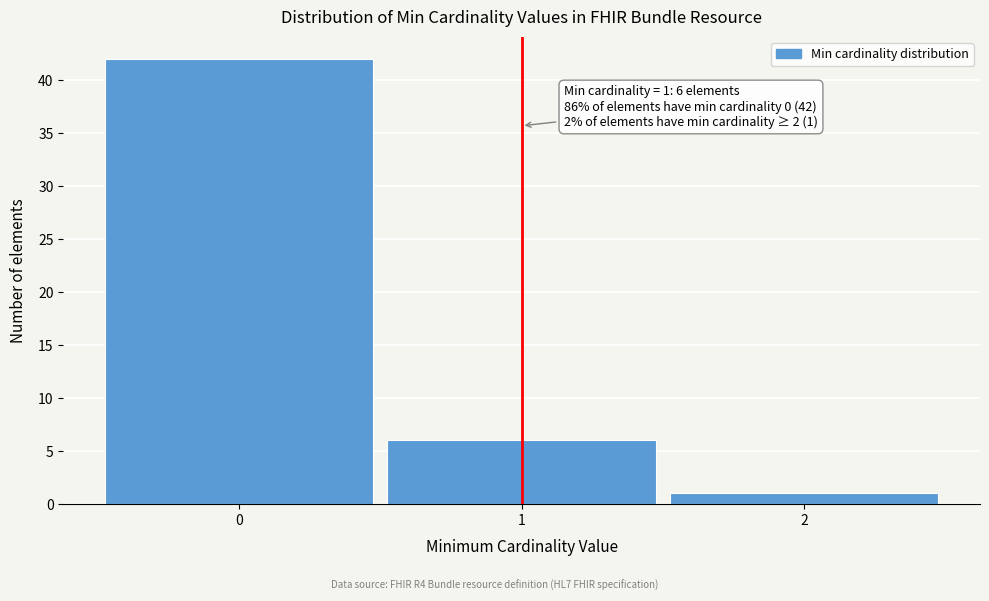

Reading left to right, transcribe all the data shown in this chart.

42	6	1